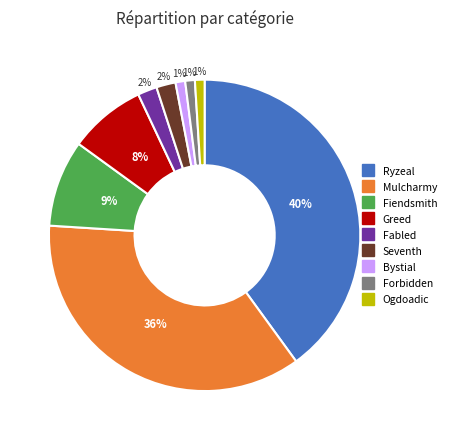

The Ryzeal slice represents 53% of the pie. True or false?

False